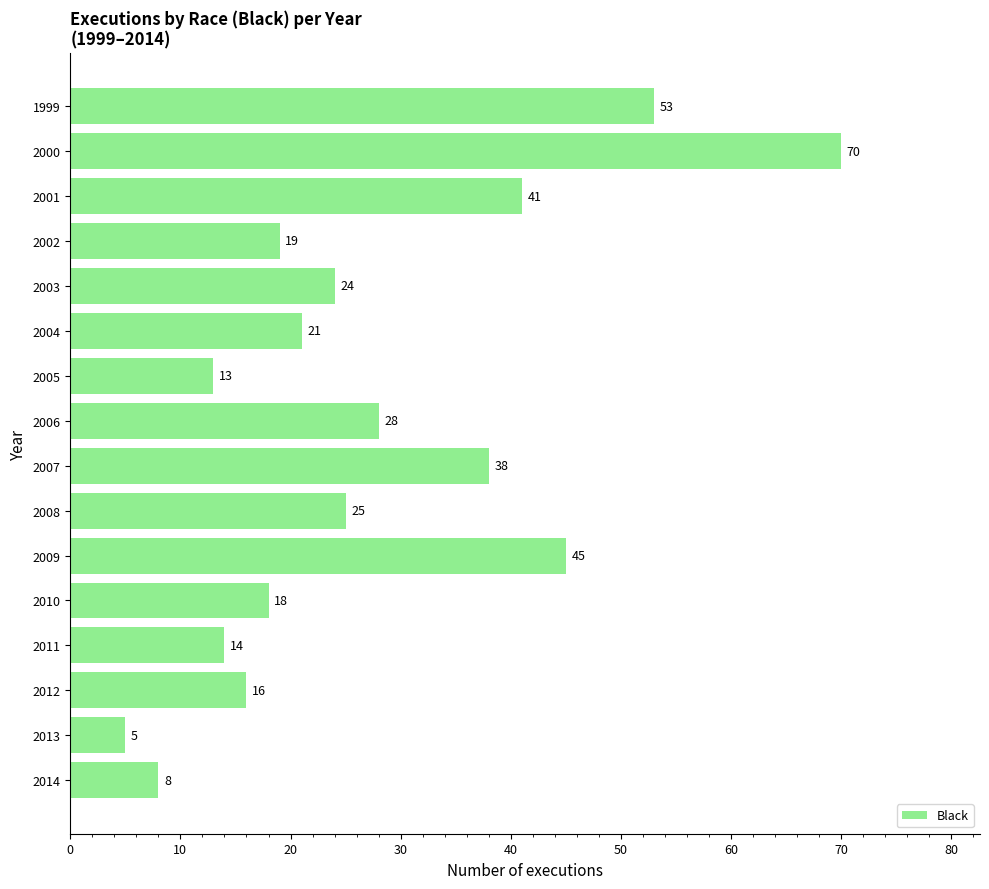

Is it true that the value at 2006 is 28?

True